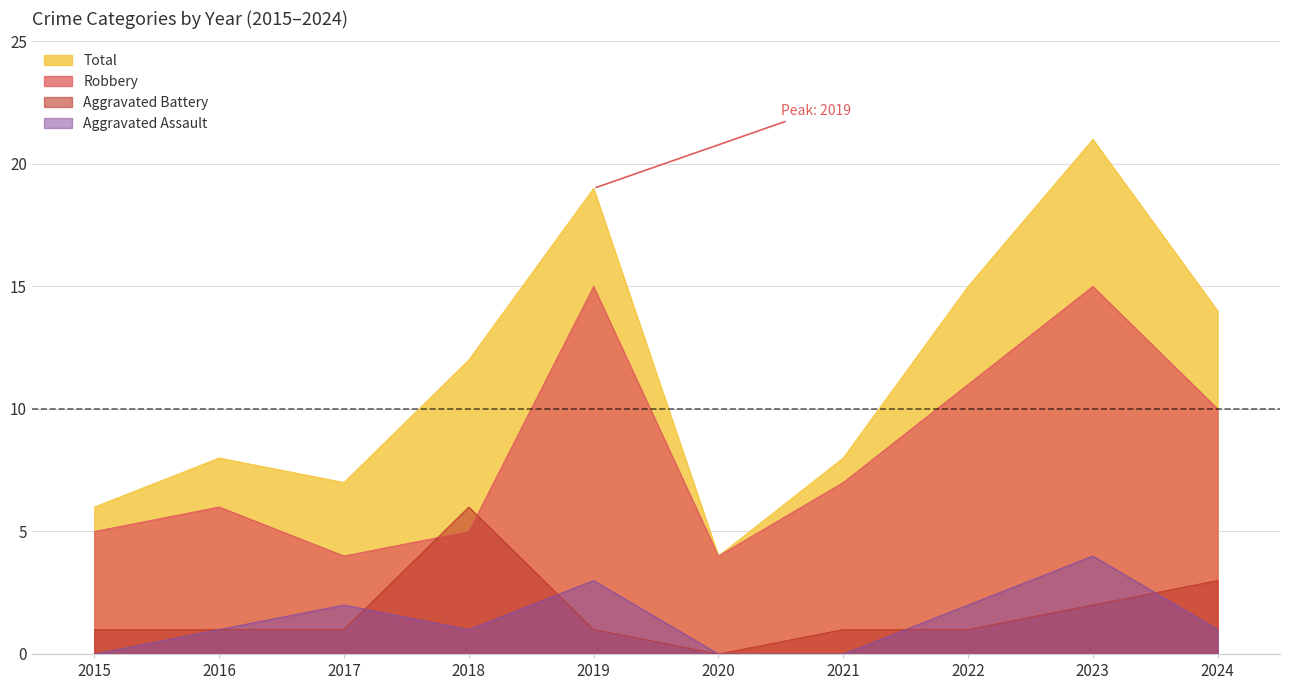

Is it true that Total equals 5 at 2021?

False